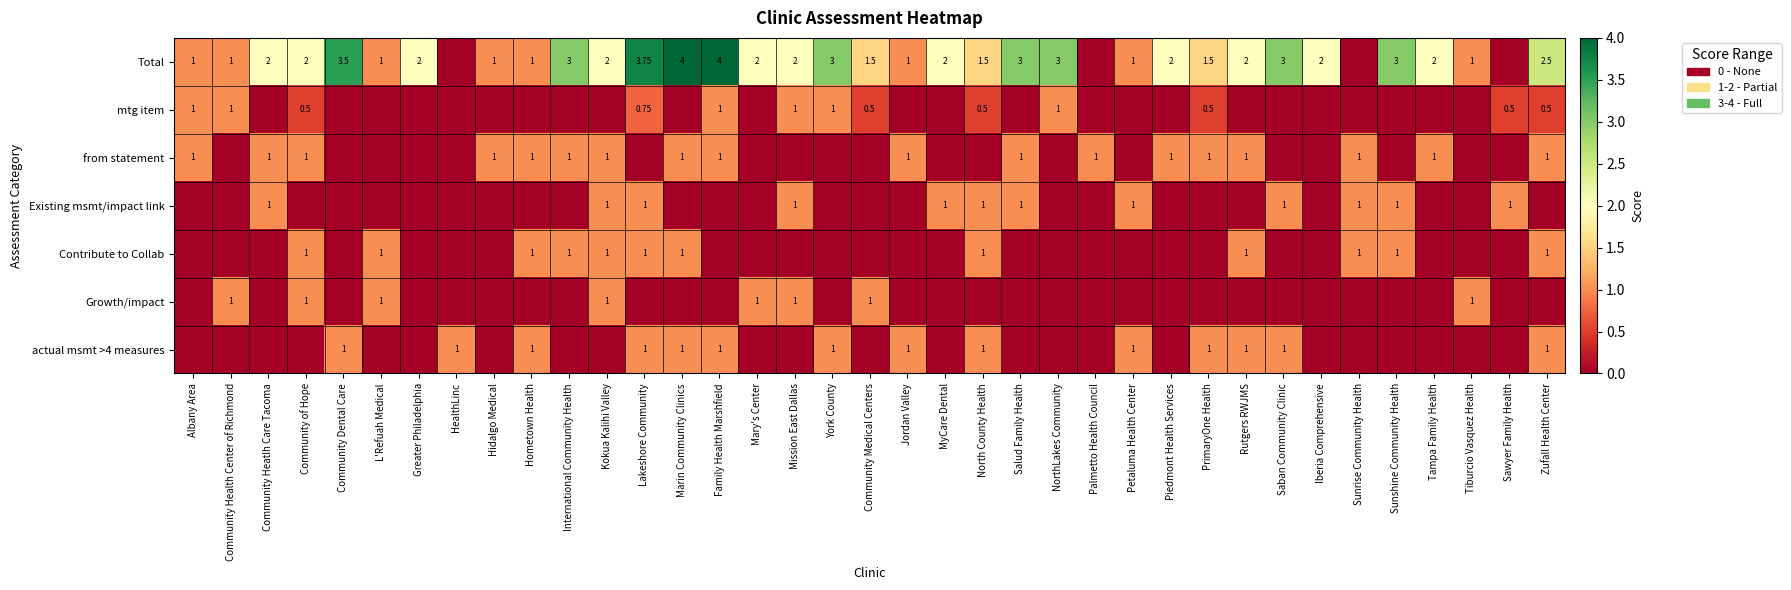

List the labels in order of Growth/impact value, largest first.

Community Health Center of Richmond, Community of Hope, L'Refuah Medical, Kokua Kalihi Valley, Mary's Center, Mission East Dallas, Community Medical Centers, Tiburcio Vasquez Health, Albany Area, Community Heatlh Care Tacoma, Community Dental Care, Greater Philadelphia, HealthLinc, Hidalgo Medical, Hometown Health, International Community Health, Lakeshore Community, Marin Community Clinics, Family Health Marshfield, York County, Jordan Valley, MyCare Dental, North County Health, Salud Family Health, NorthLakes Community, Palmetto Health Council, Petaluma Health Center, Piedmont Health Services, PrimaryOne Health, Rutgers RWJMS, Saban Community Clinic, Iberia Comprehensive, Sunrise Community Health, Sunshine Community Health, Tampa Family Health, Sawyer Family Health, Zufall Health Center